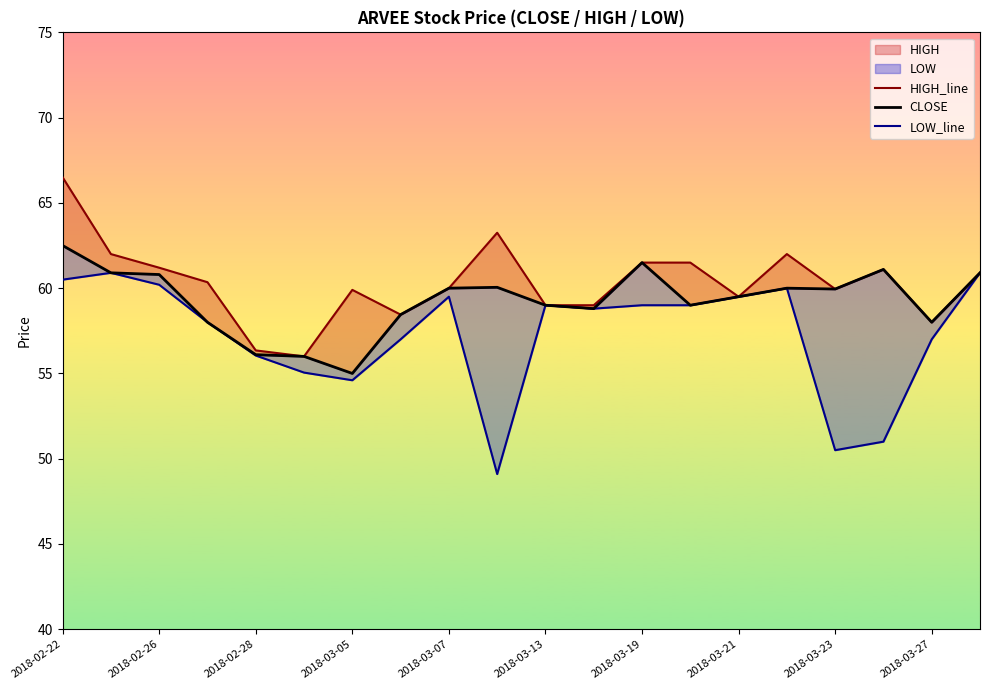

Rank the series by their maximum value, from highest to lowest.

HIGH_line, CLOSE, LOW_line